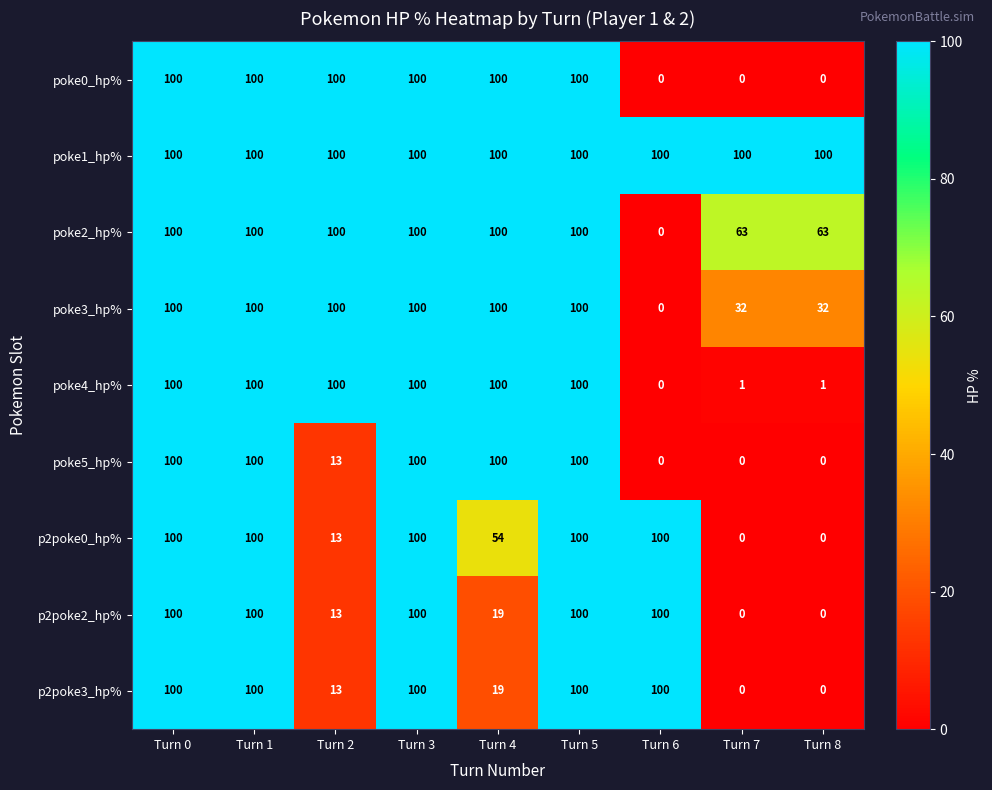

Is it true that poke4_hp% equals 156 at Turn 0?

False